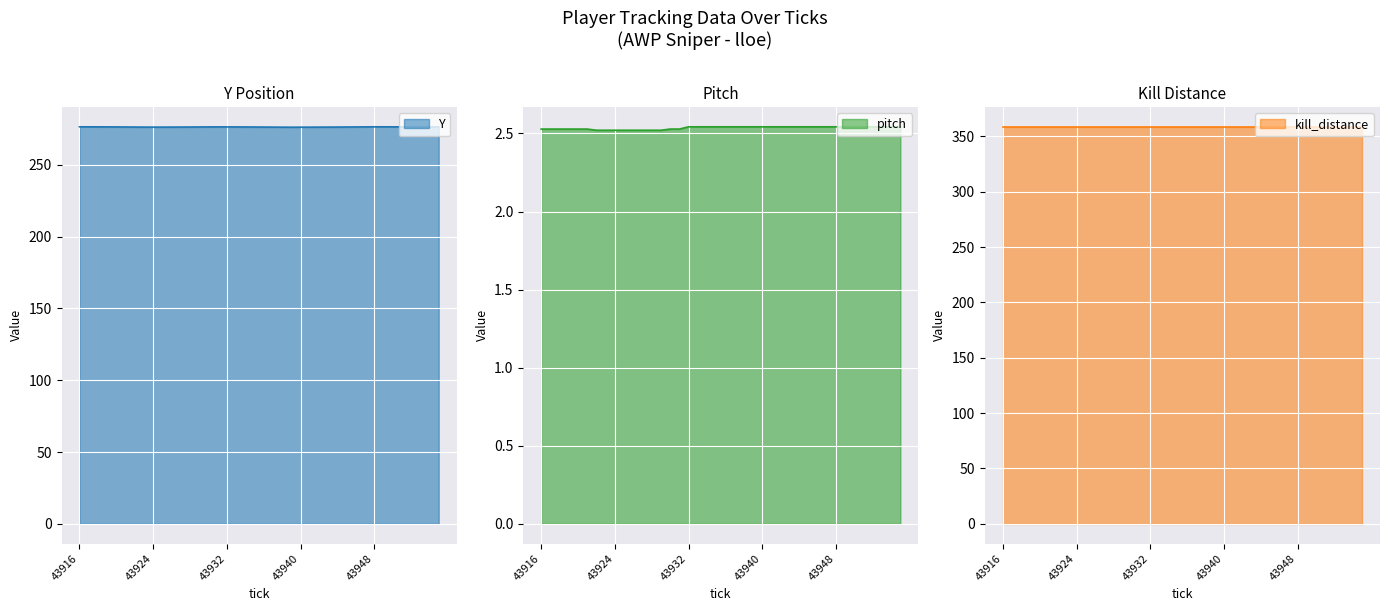

What is the difference between the Y values at 43918 and 43938?

0.2